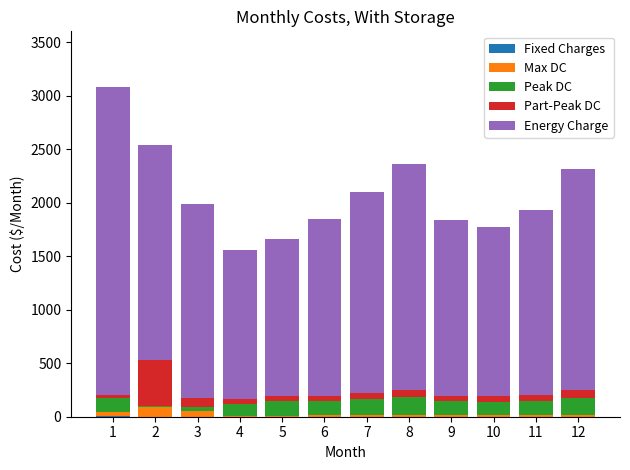

How many data points does each series have?

12